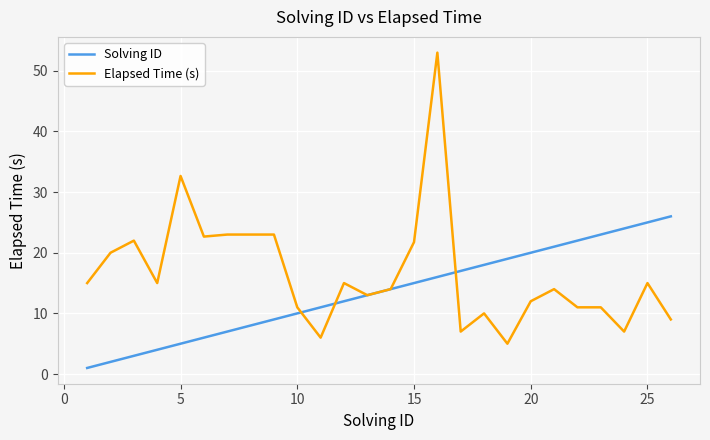

True or false: Elapsed Time (s) and Solving ID intersect in this chart.

True